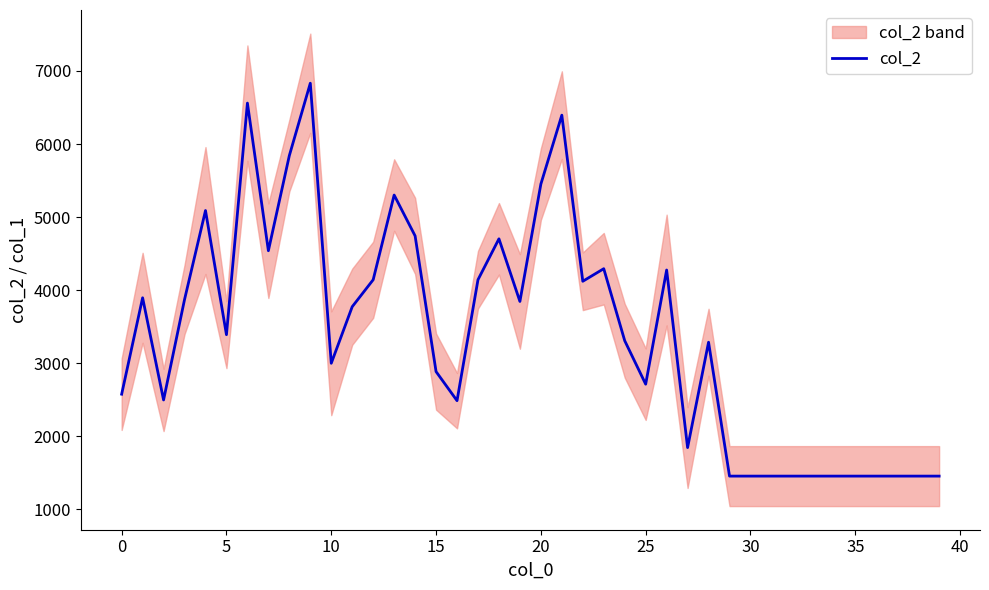

What is the lowest value of the col_2 series?

1456